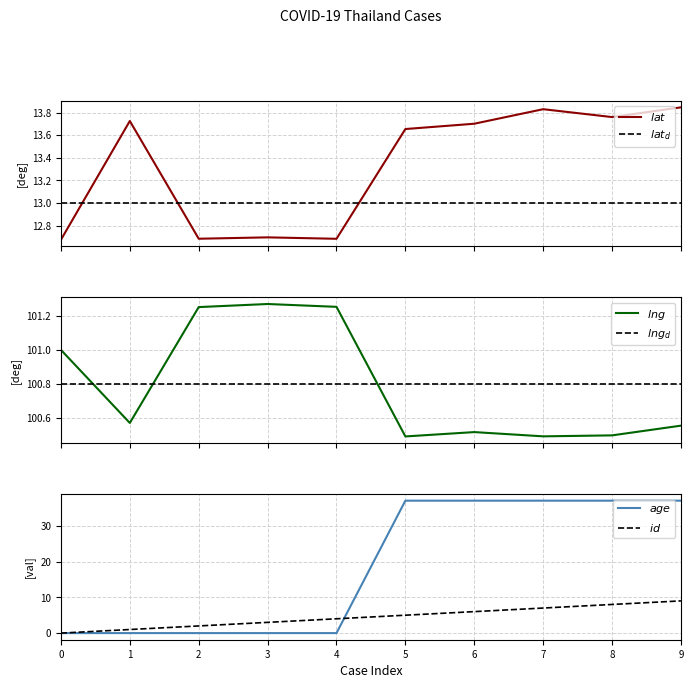

What is the value of the $lng$ point at the 2nd from the left?

100.6